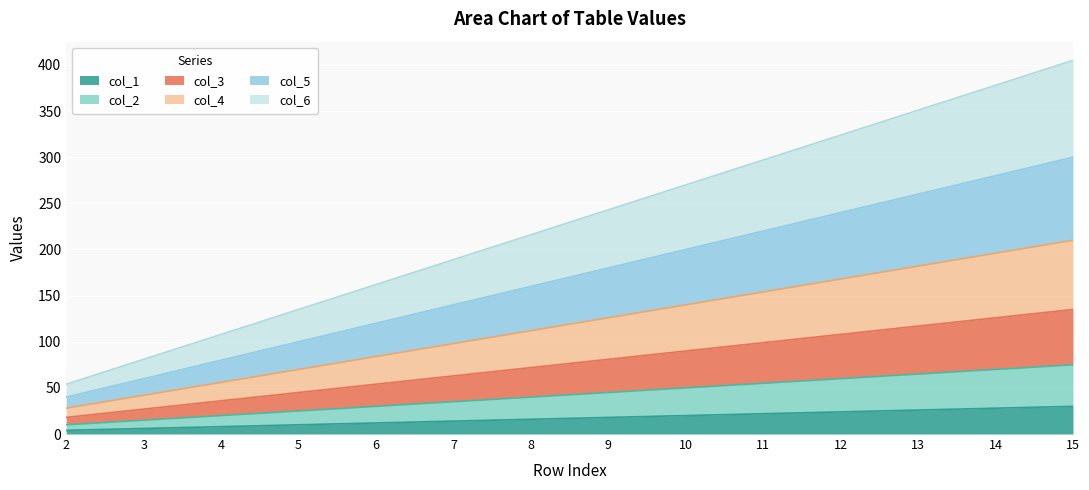

What is the difference between the second highest and second lowest values in the col_1 series?

22